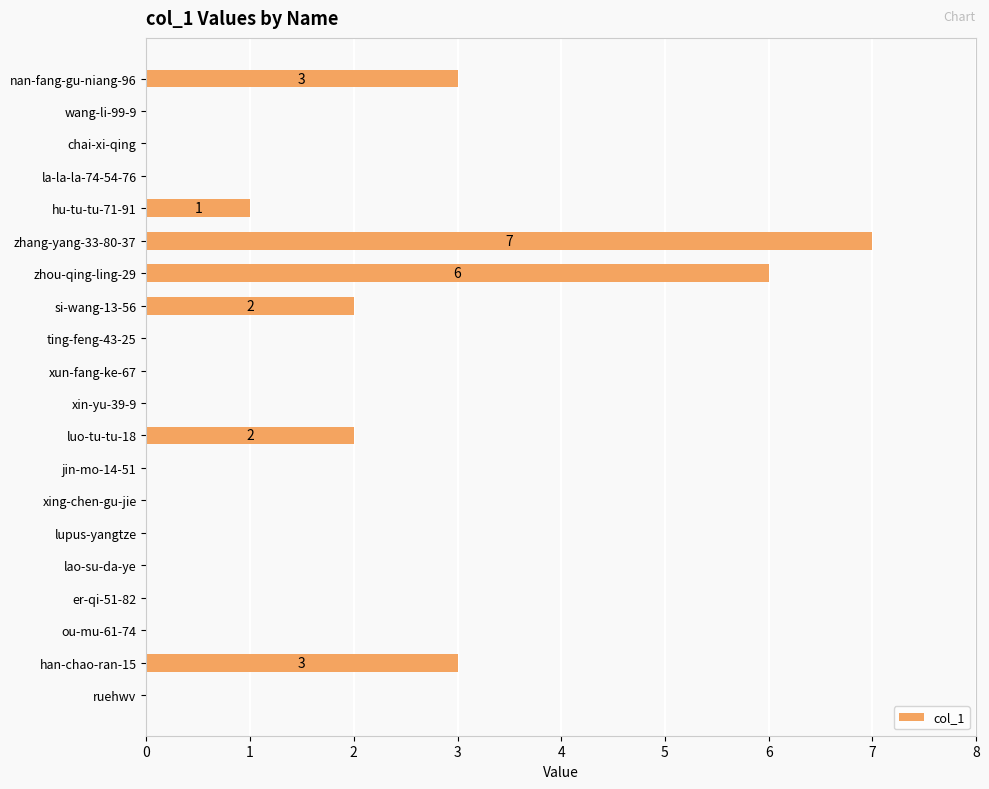

The value at xing-chen-gu-jie is 3. True or false?

False